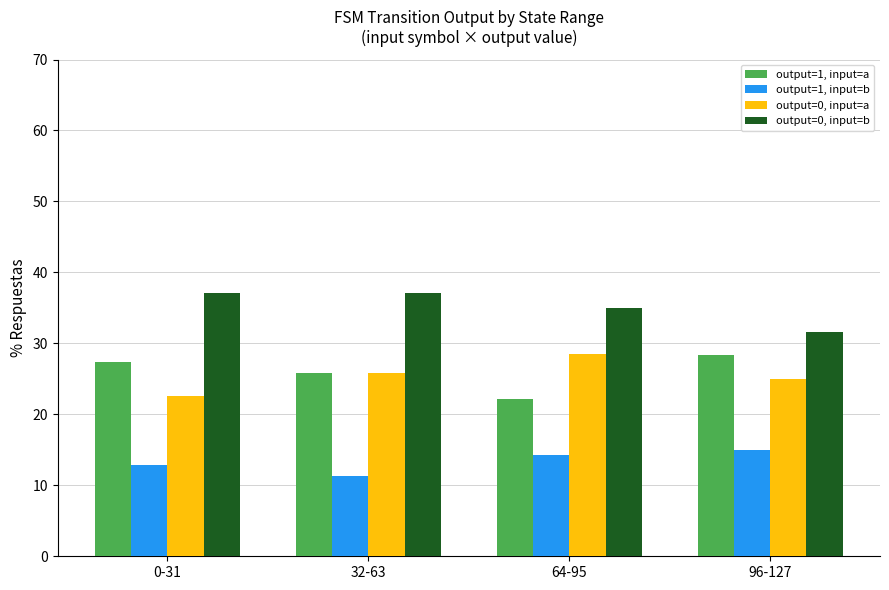

What position from the left is 32-63?

2